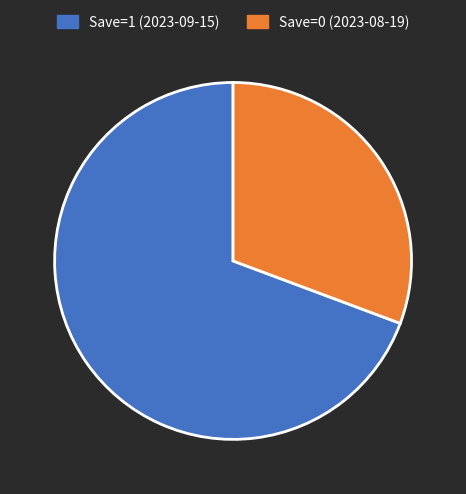

Which has a higher value, Save=1 (2023-09-15) or Save=0 (2023-08-19)?

Save=1 (2023-09-15)